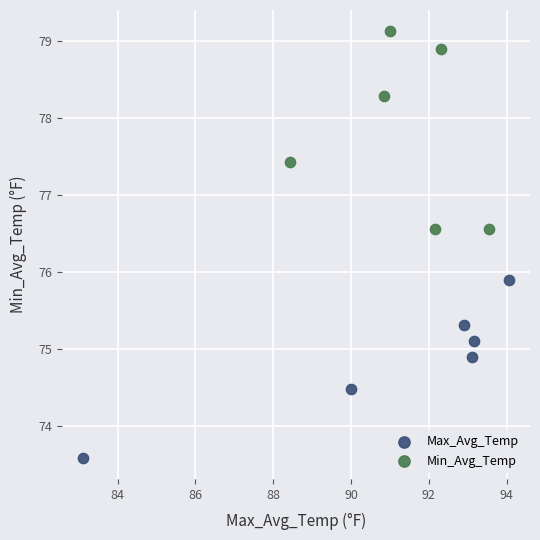

What are all the series names shown in the legend?

Max_Avg_Temp, Min_Avg_Temp